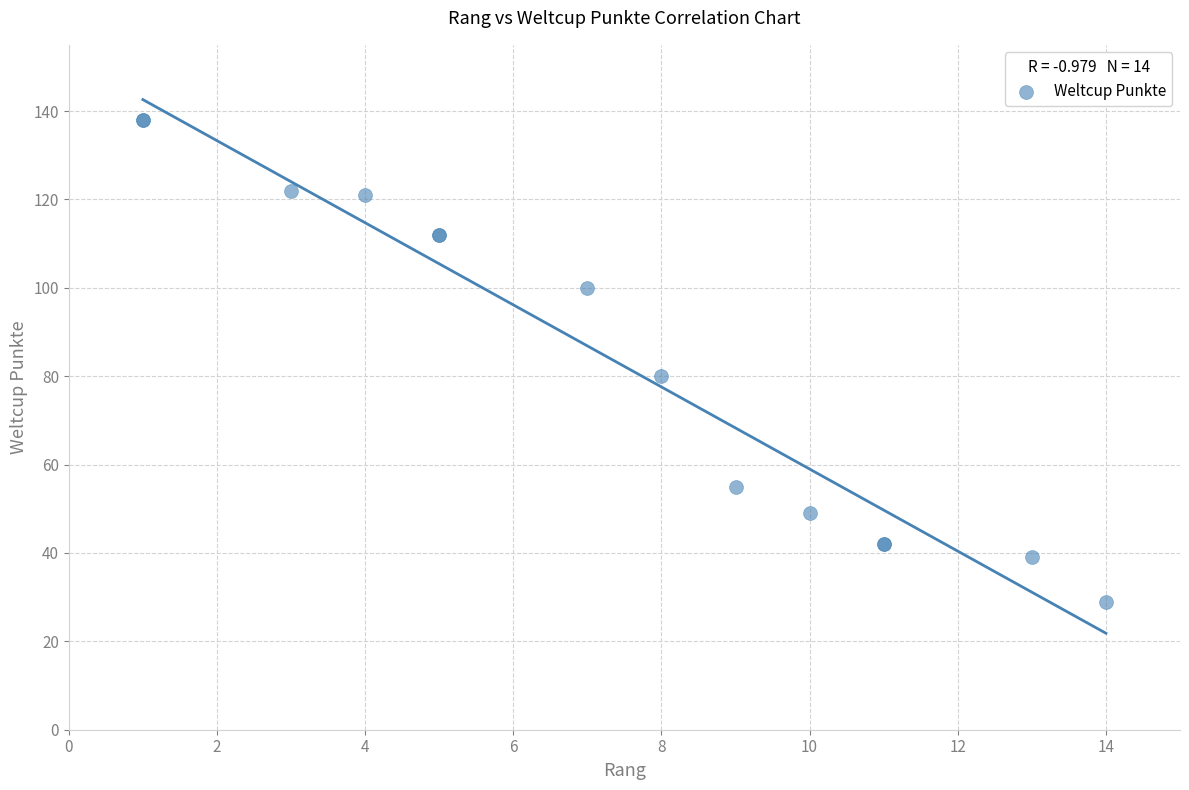

What Y value in the scatter plot is closest to 83?

80